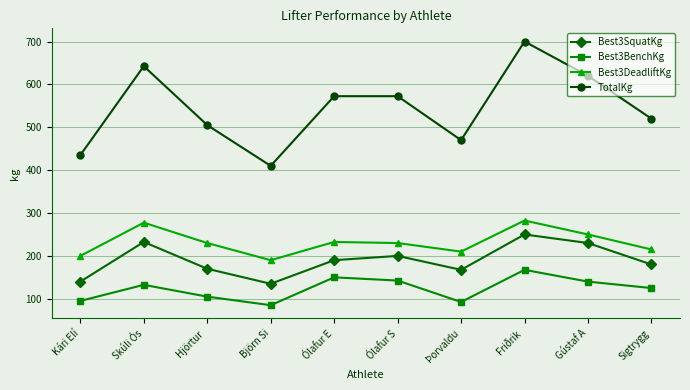

At which category is the sum across all series the highest?

Friðrik 